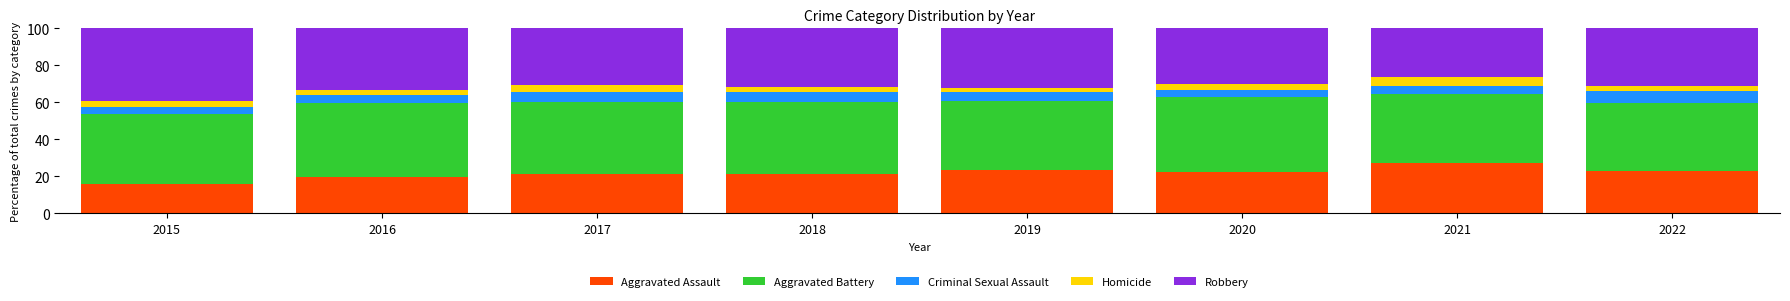

At which label does Aggravated Assault reach its minimum?

2015